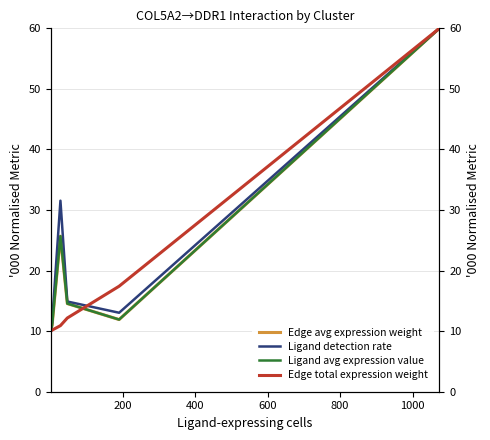

At how many categories does at least one series exceed 55?

1